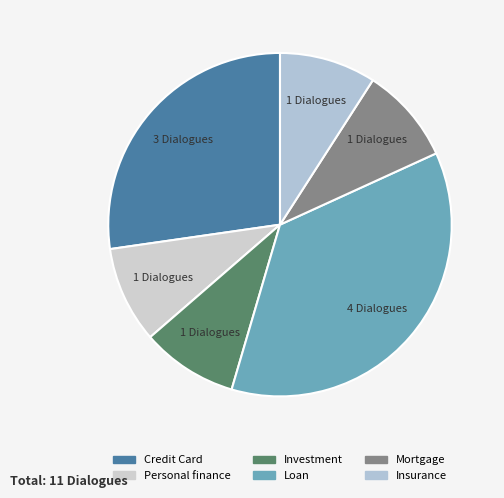

How many slices are in this pie chart?

6